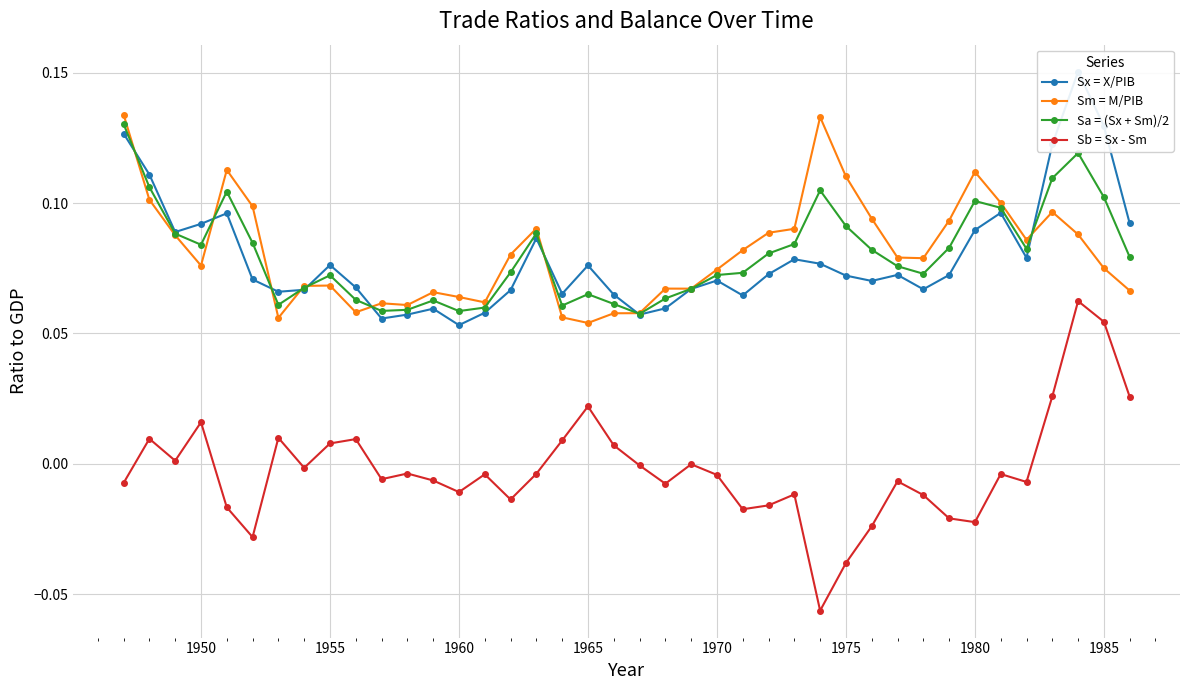

True or false: Sx = X/PIB and Sb = Sx - Sm intersect in this chart.

False